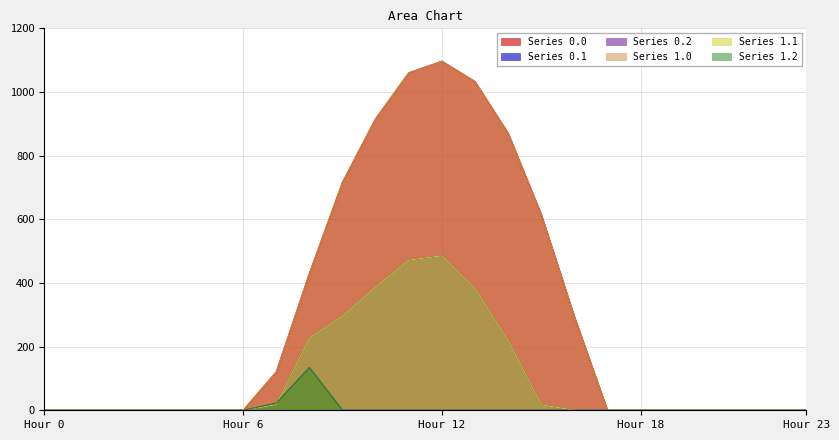

Is the value of Series 1.1 at 9 greater than the value of Series 1.2 at 19?

Yes